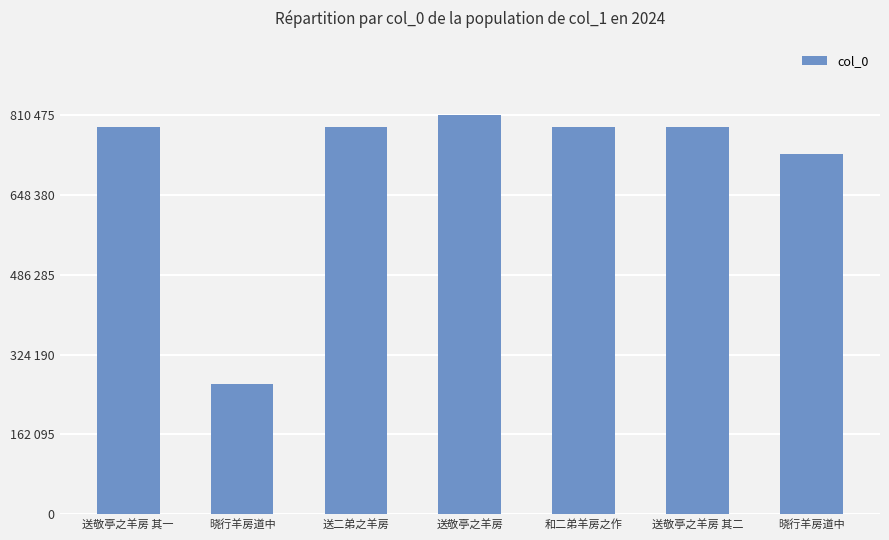

The chart shows a value of 1206378 at 送敬亭之羊房. True or false?

False